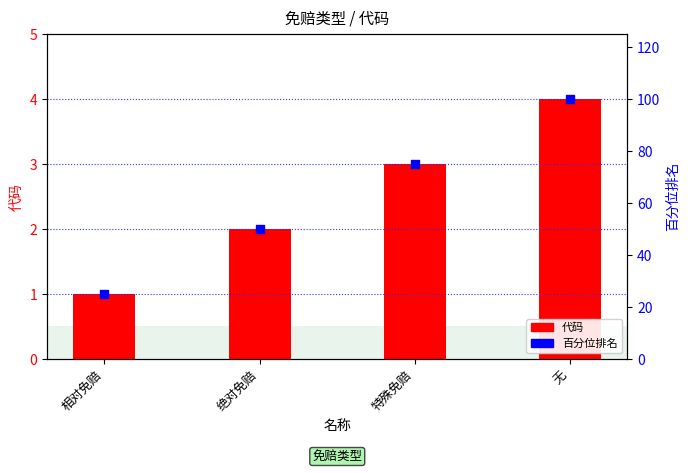

What is the total value across all series at 相对免赔?

26